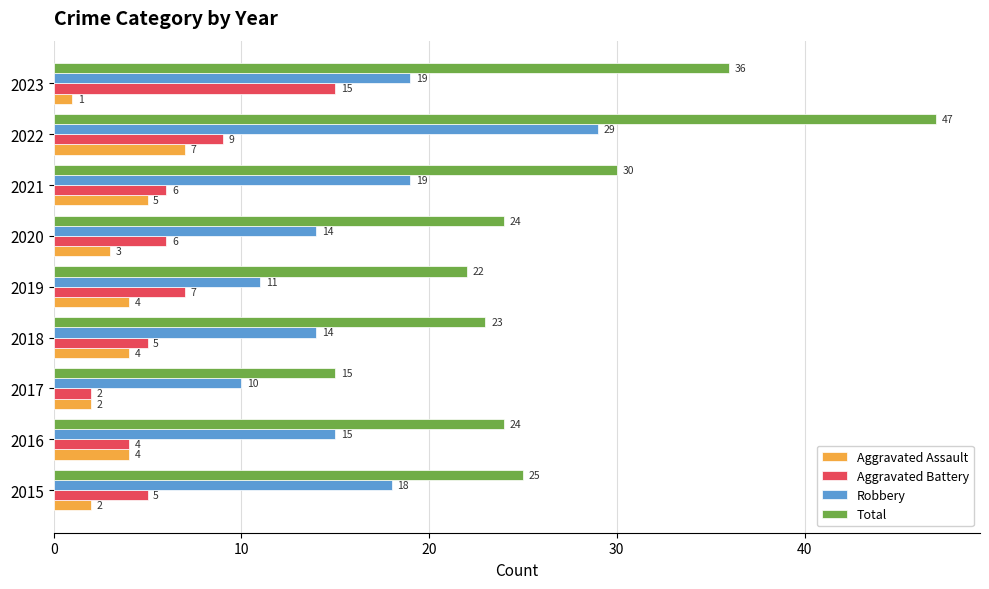

Which series has the largest total across all categories?

Total